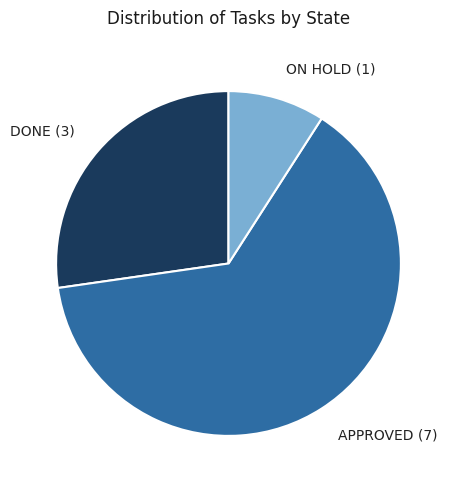

Which slice is the largest?

APPROVED (7)